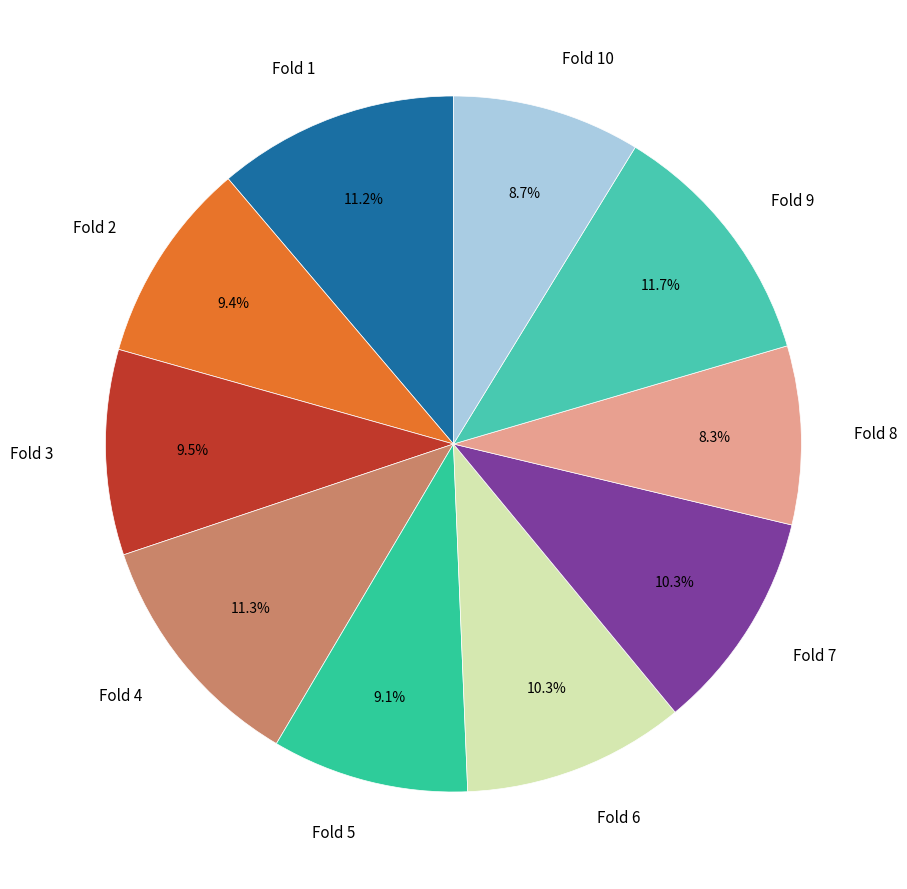

Which slice is the largest?

Fold 9